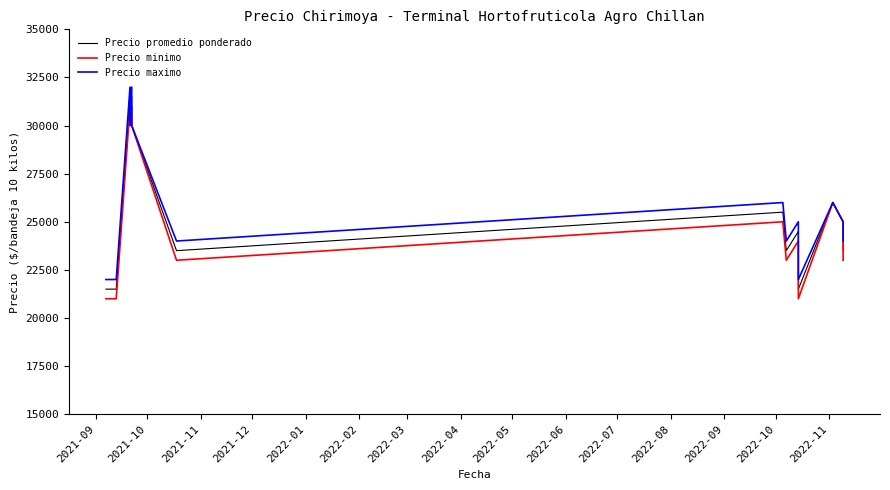

What is the label of the 2nd point from the left?

2021-10